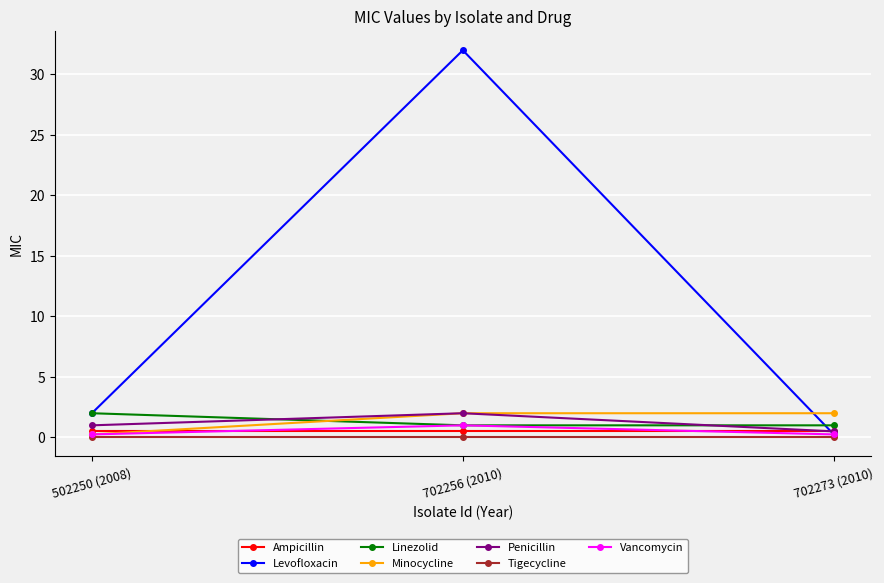

Which series changed the most between 502250 (2008) and 702256 (2010)?

Levofloxacin